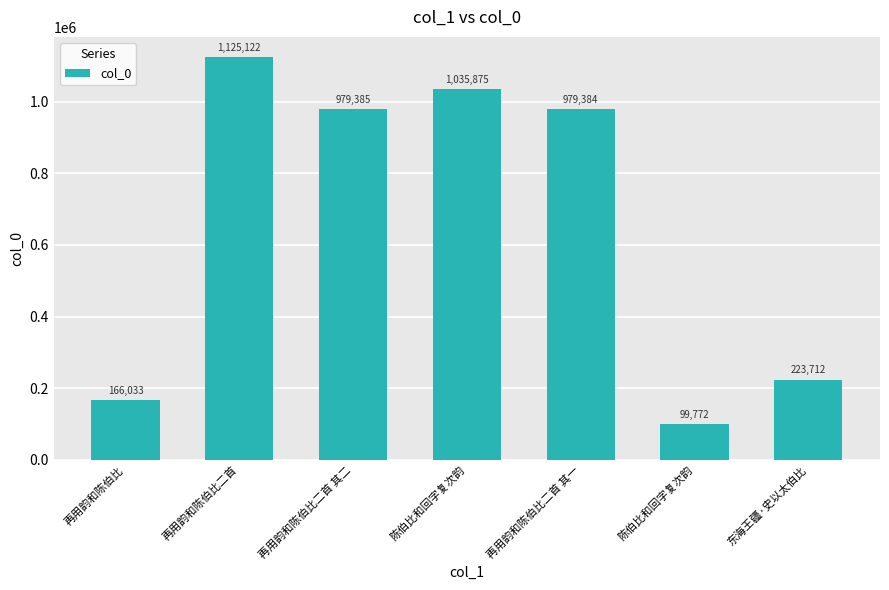

Reading right to left, what are all the values shown in this chart?

东海王疆·史以太伯比=223712	陈伯比和回字复次韵=99772	再用韵和陈伯比二首 其一=979384	陈伯比和回字复次韵=1035875	再用韵和陈伯比二首 其二=979385	再用韵和陈伯比二首=1125122	再用韵和陈伯比=166033